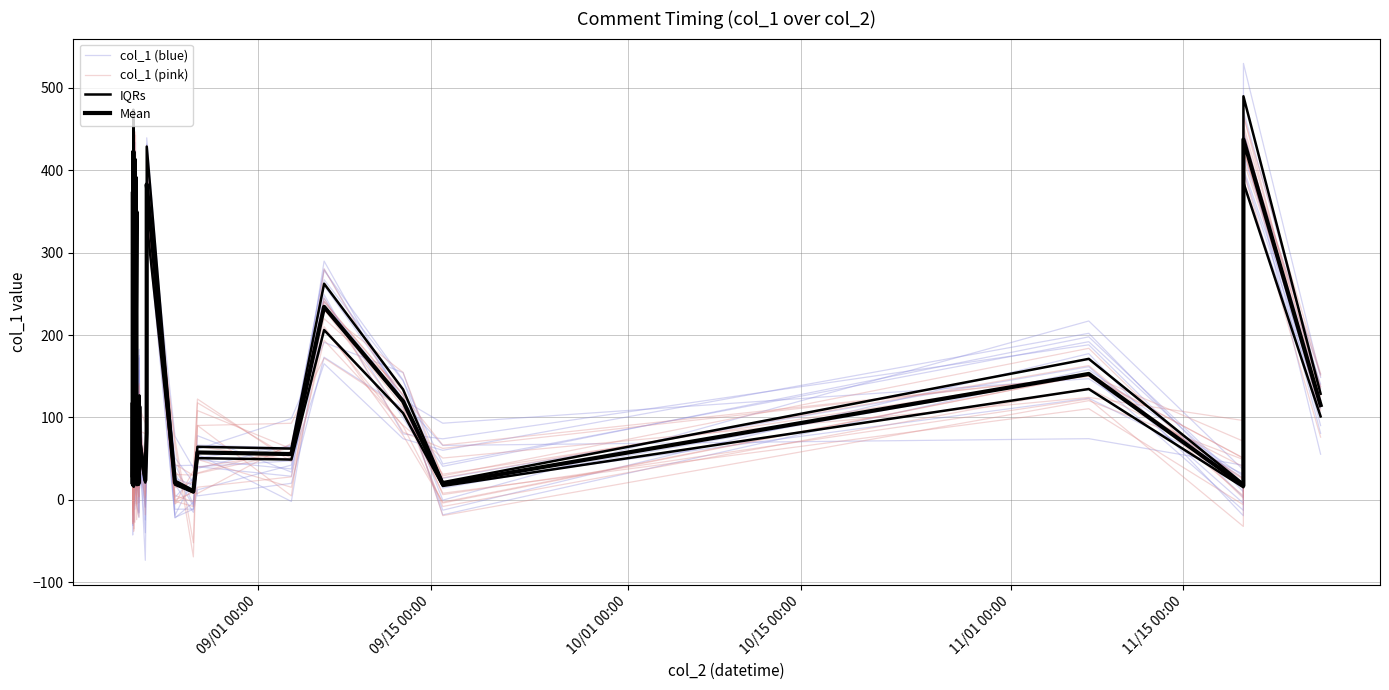

After their last crossing, which series has the higher values: col_1 (pink) or IQRs?

col_1 (pink)